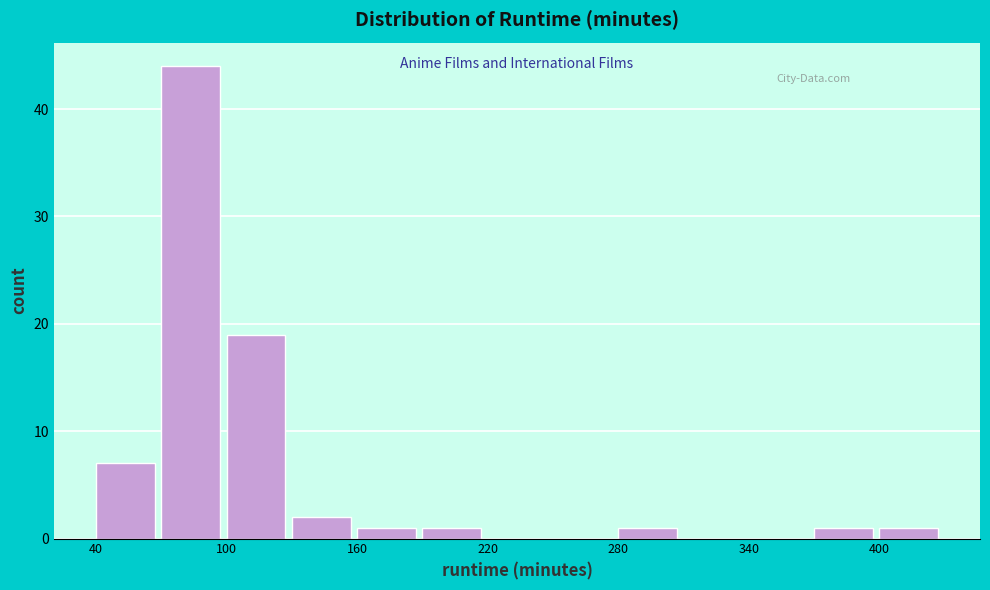

Read against the x-axis, roughly where is the centre of the tallest bar?

80